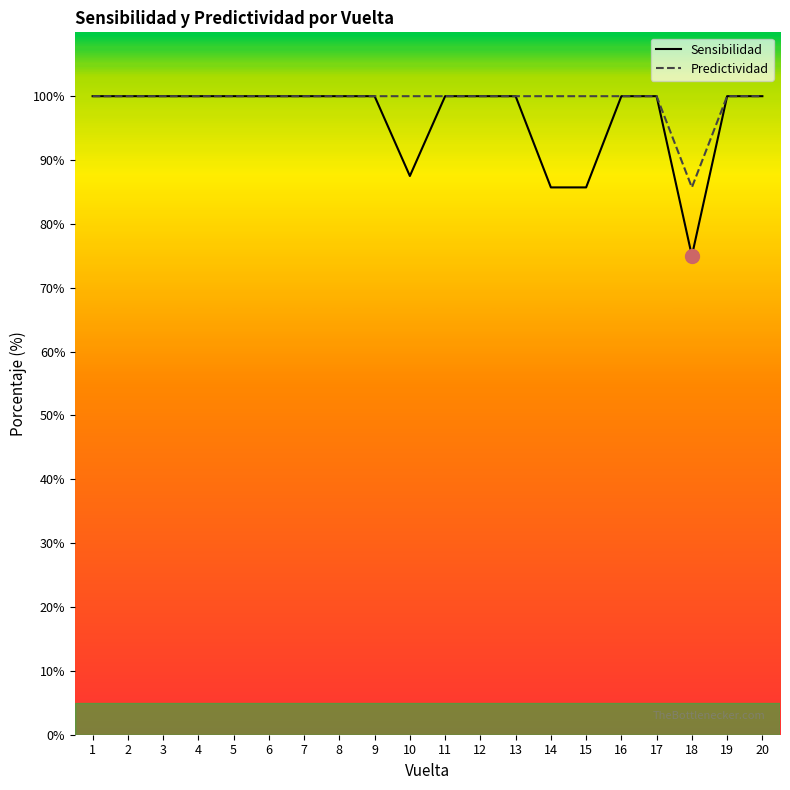

Reading left to right, list all the values displayed in this chart.

Sensibilidad: 100.0	100.0	100.0	100.0	100.0	100.0	100.0	100.0	100.0	87.5	100.0	100.0	100.0	85.7	85.7	100.0	100.0	75.0	100.0	100.0
Predictividad: 100.0	100.0	100.0	100.0	100.0	100.0	100.0	100.0	100.0	100.0	100.0	100.0	100.0	100.0	100.0	100.0	100.0	85.7	100.0	100.0